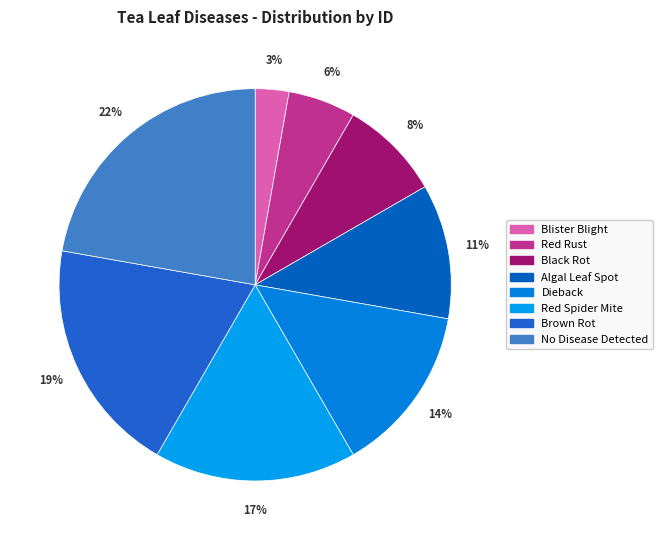

Is it true that Brown Rot is 13% of the pie?

False